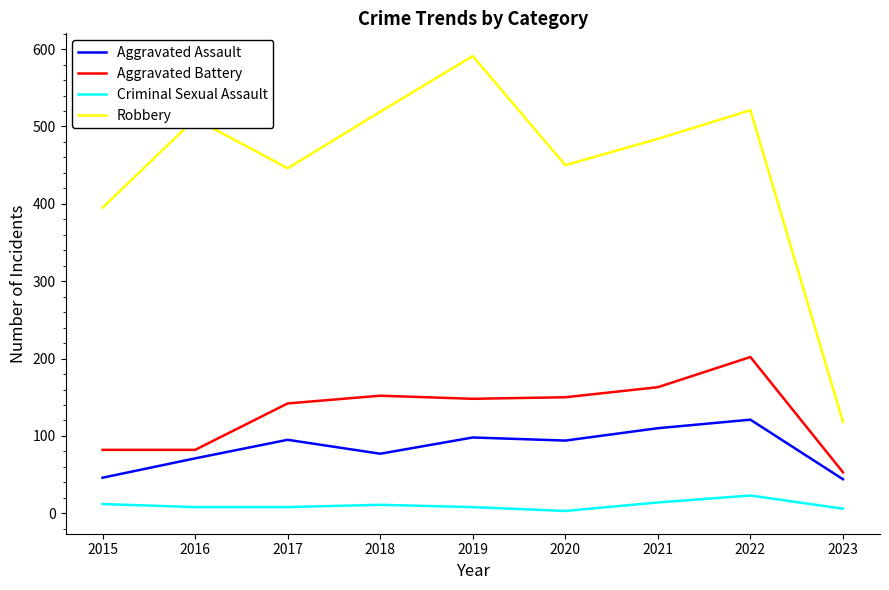

Which label corresponds to the largest value in the chart?

2019